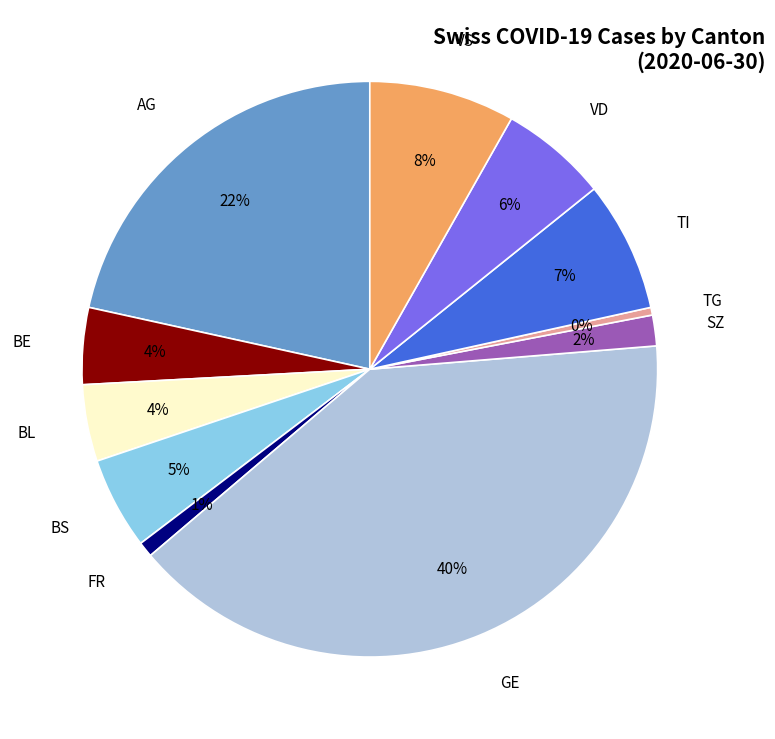

What is the ratio of the value at BL to the value at BS?

0.8